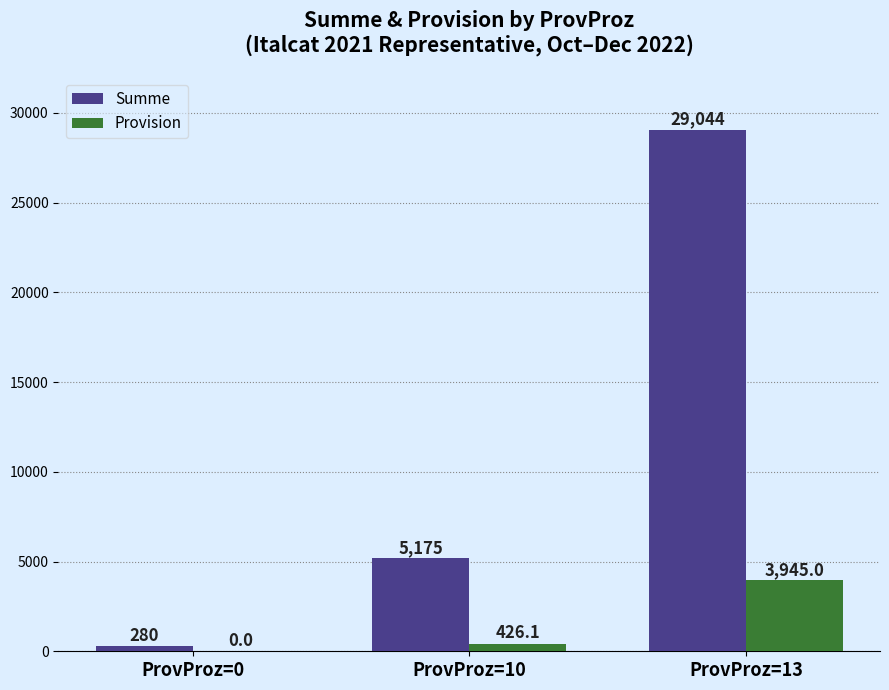

How many values in the Provision series exceed 426?

2